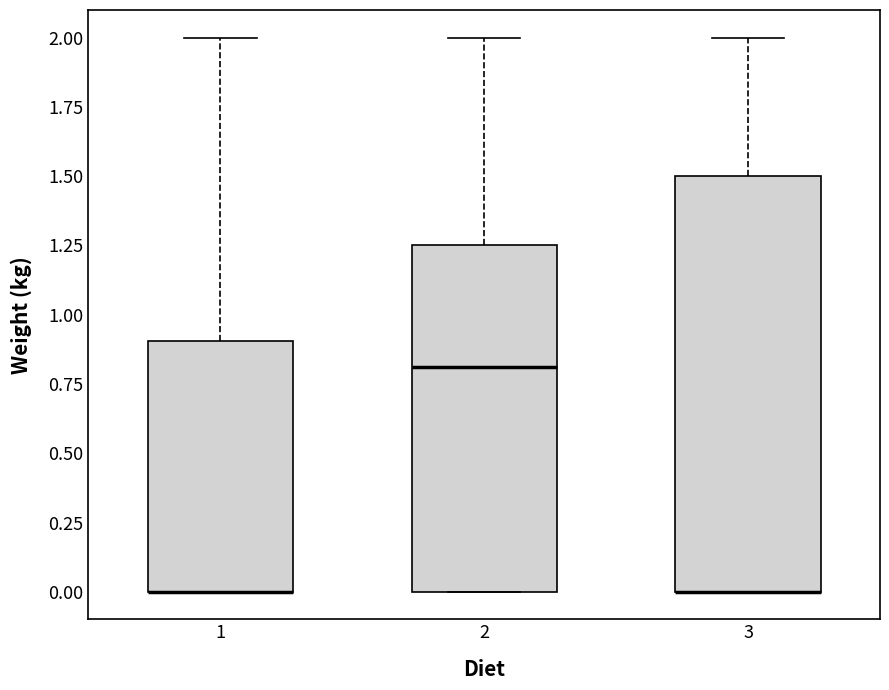

Which box is the tallest, from its lower edge to its upper edge?

3